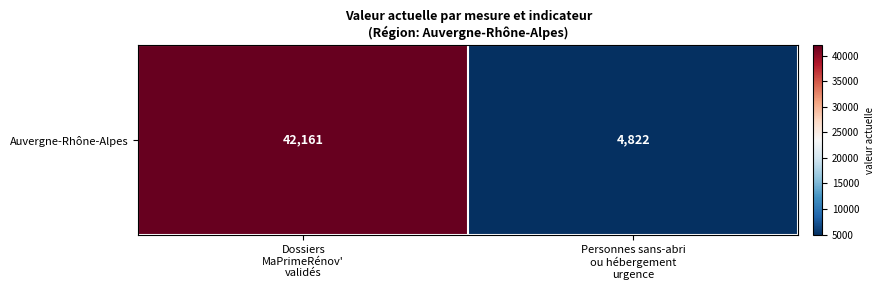

Rank the categories by value from lowest to highest.

Personnes sans-abri
ou hébergement
urgence, Dossiers
MaPrimeRénov'
validés